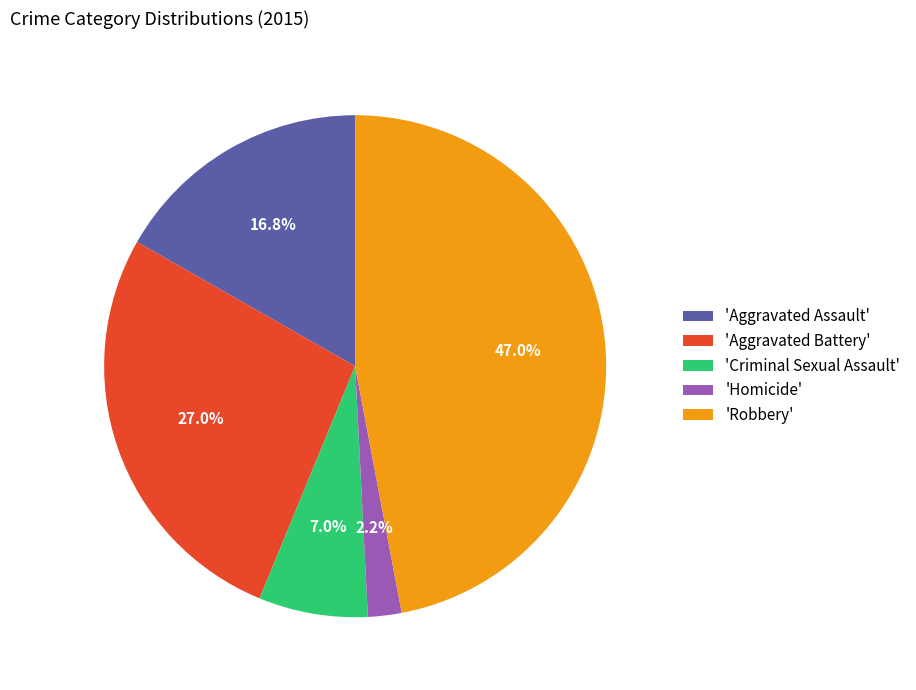

What is the total percentage of 'Criminal Sexual Assault' and 'Aggravated Assault'?

23.8%